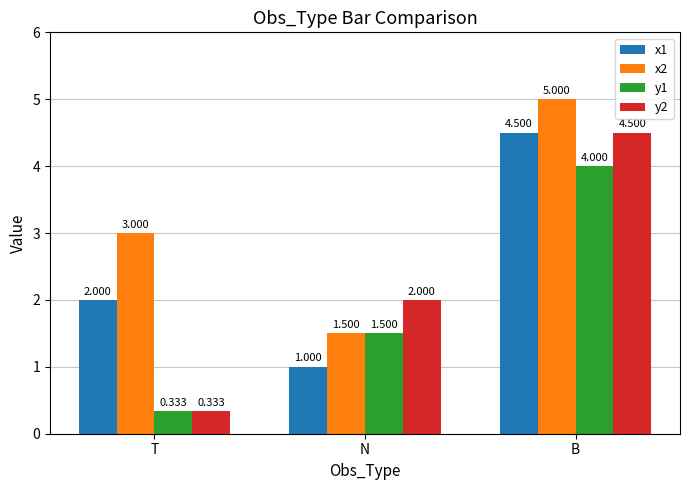

Count the number of categories in the chart.

3